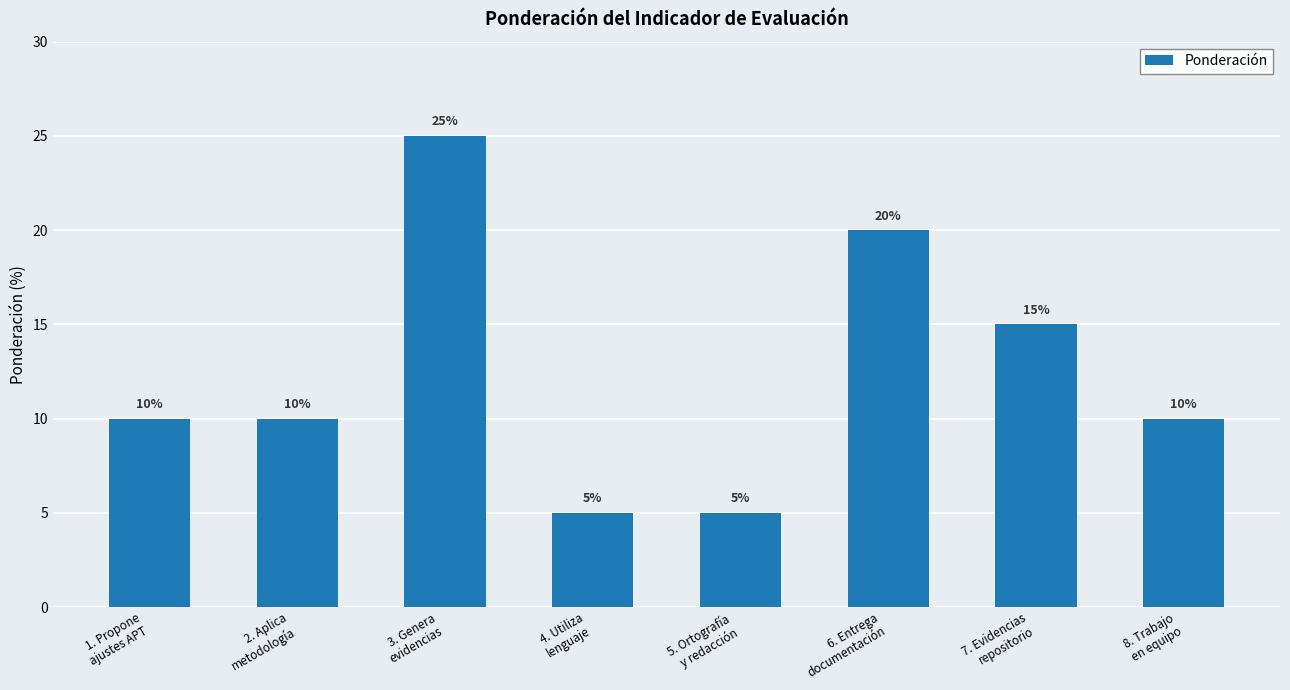

Reading left to right, transcribe all the data shown in this chart.

10	10	25	5	5	20	15	10